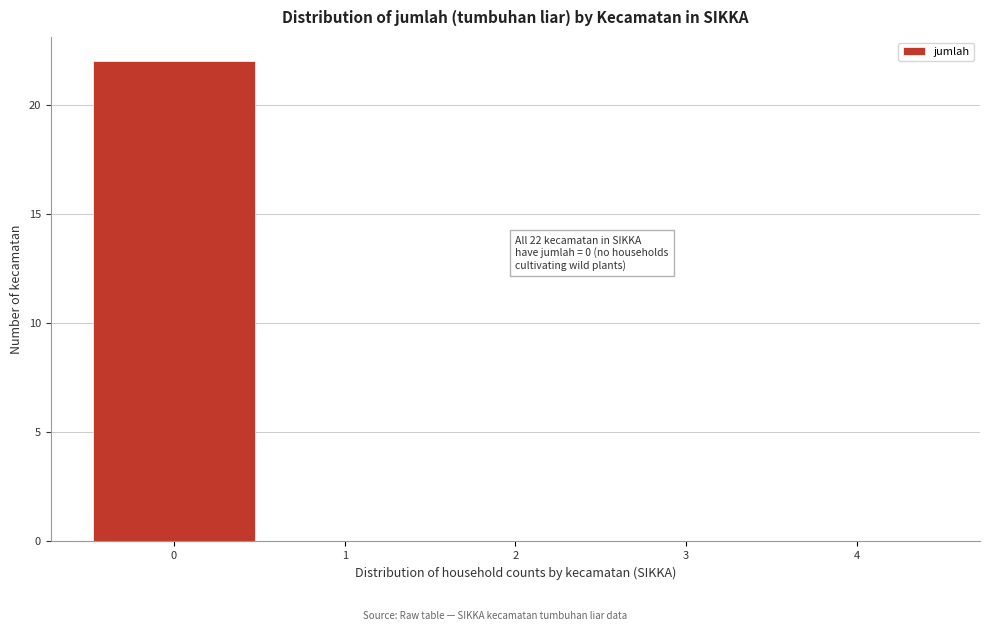

Over which range of the x-axis is the bar tallest?

-0.5 to 0.5